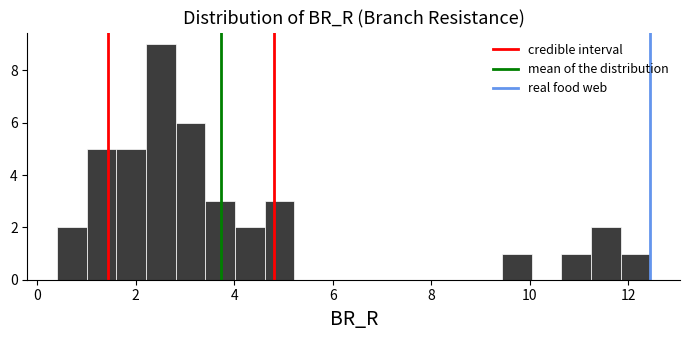

Read against the x-axis, roughly where is the centre of the tallest bar?

2.6